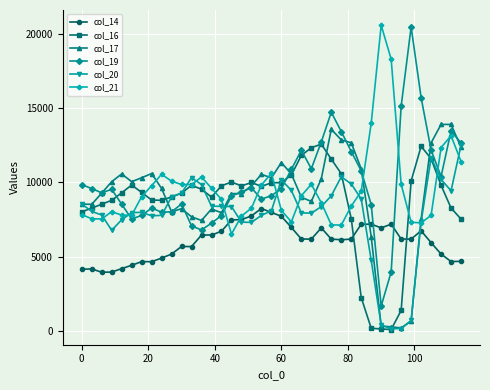

What is the maximum value shown in the chart?

20595